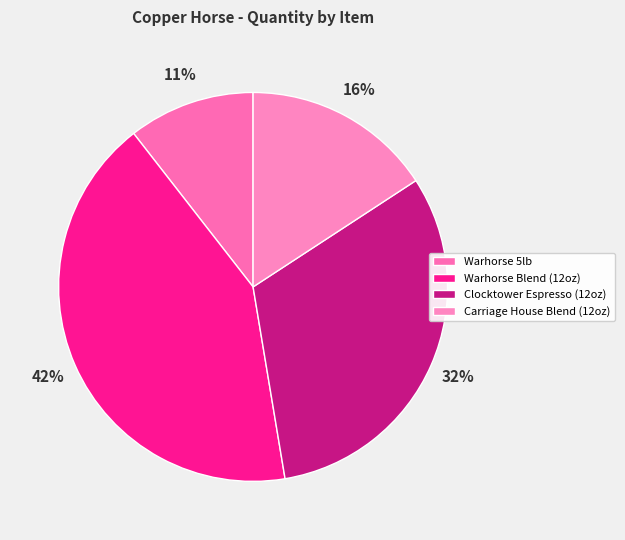

Count the number of slices in the pie.

4